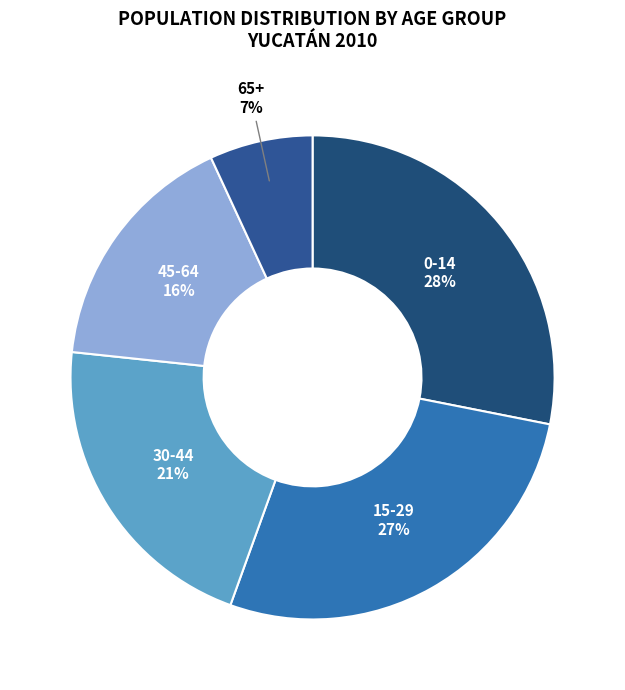

Count the number of slices in the pie.

5